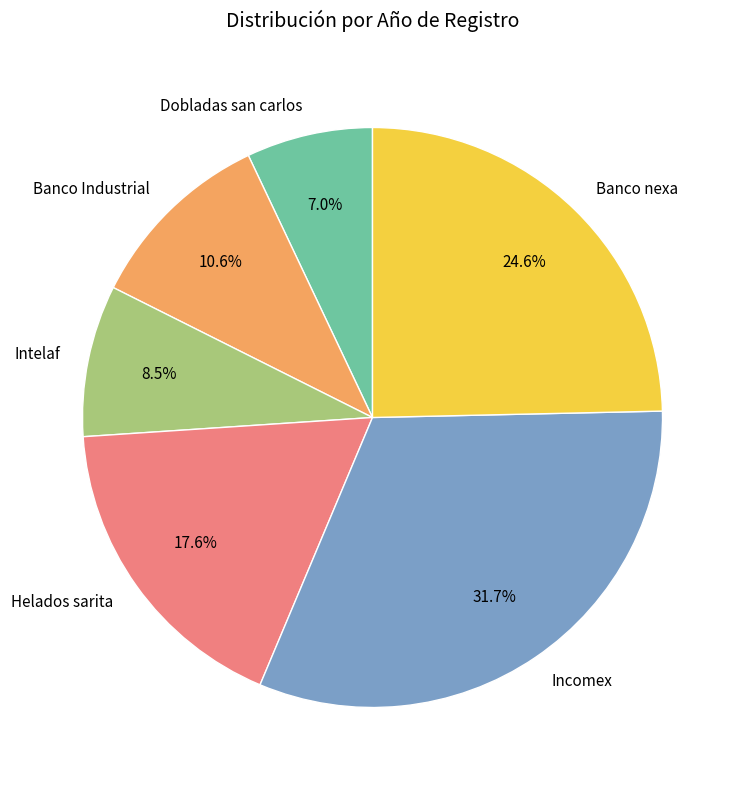

What is the ratio of the value at Incomex to the value at Dobladas san carlos?

4.5